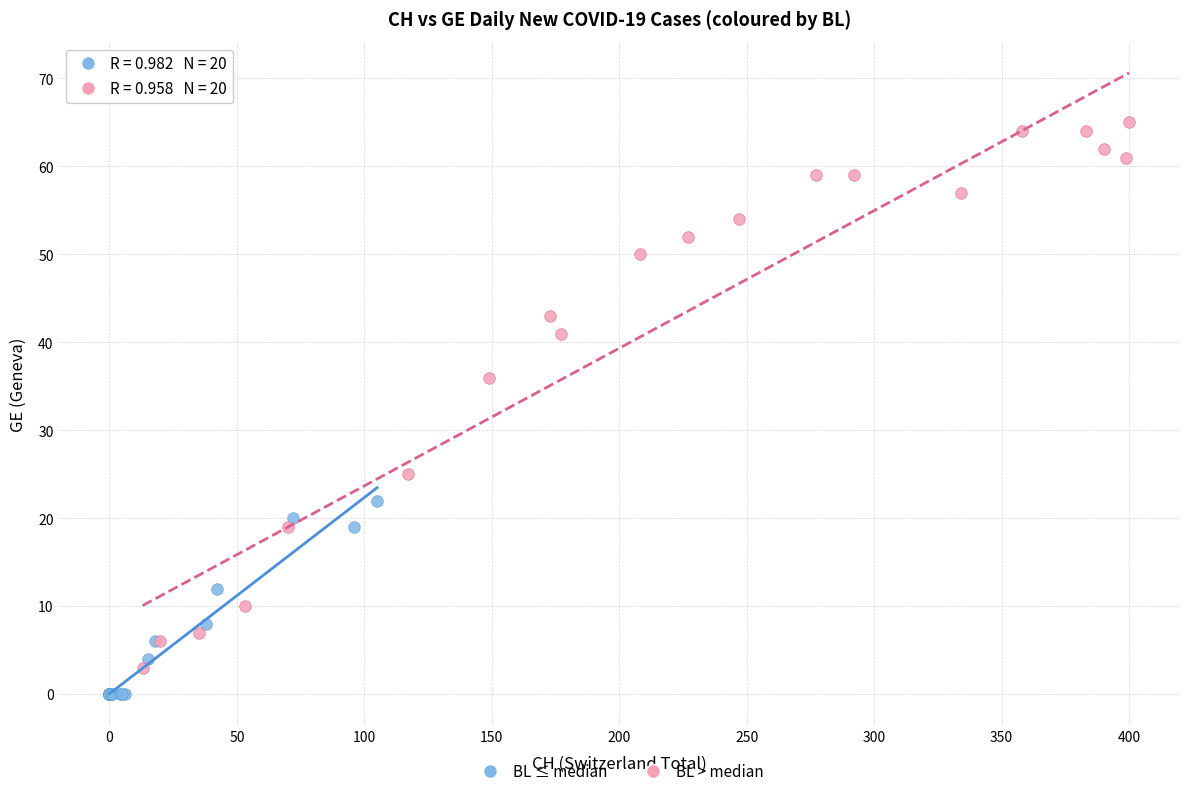

Which series reaches the maximum Y coordinate?

BL > median